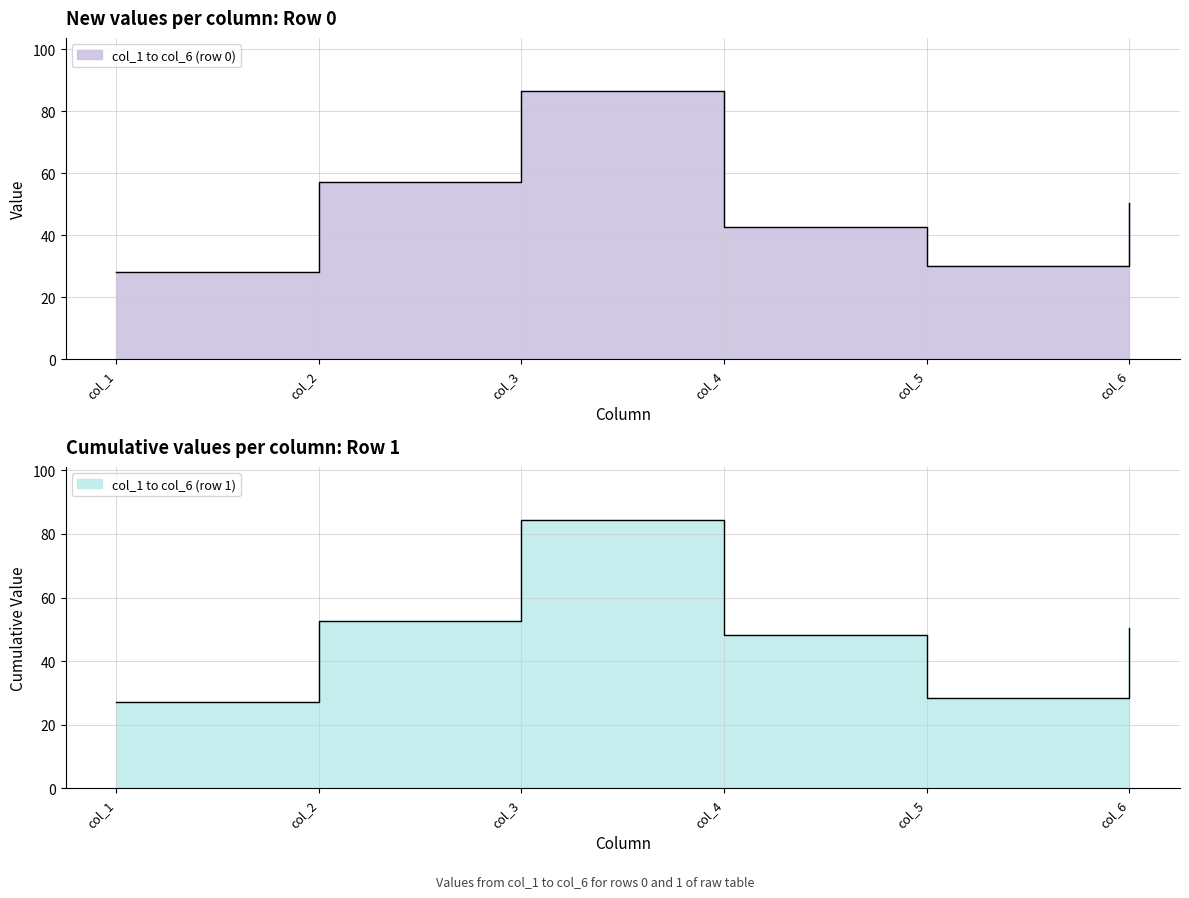

At 0, list the series in order from largest to smallest.

col_3, col_2, col_6, col_4, col_5, col_1